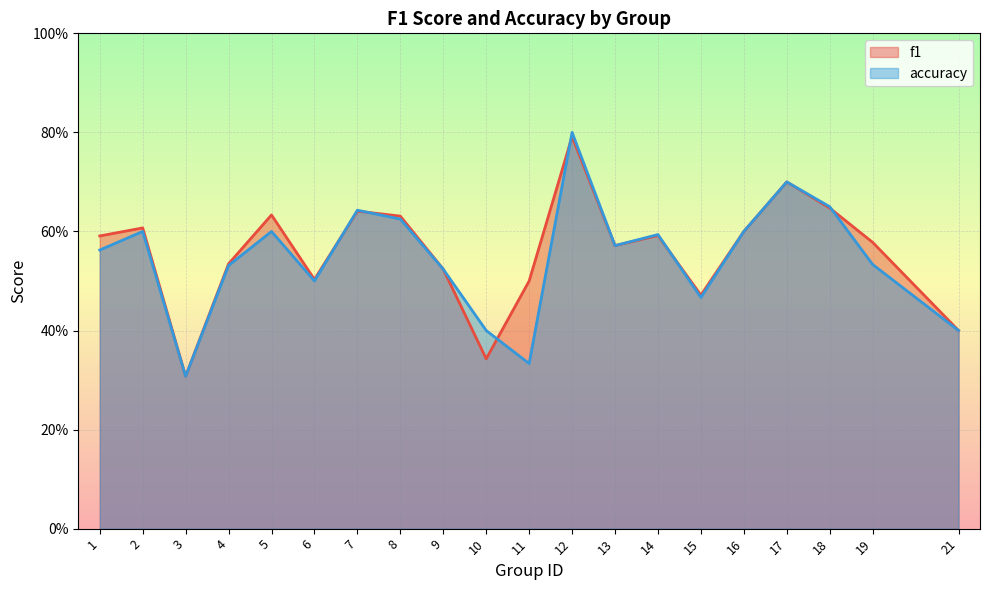

The accuracy series shows 0.1 at 6. True or false?

False